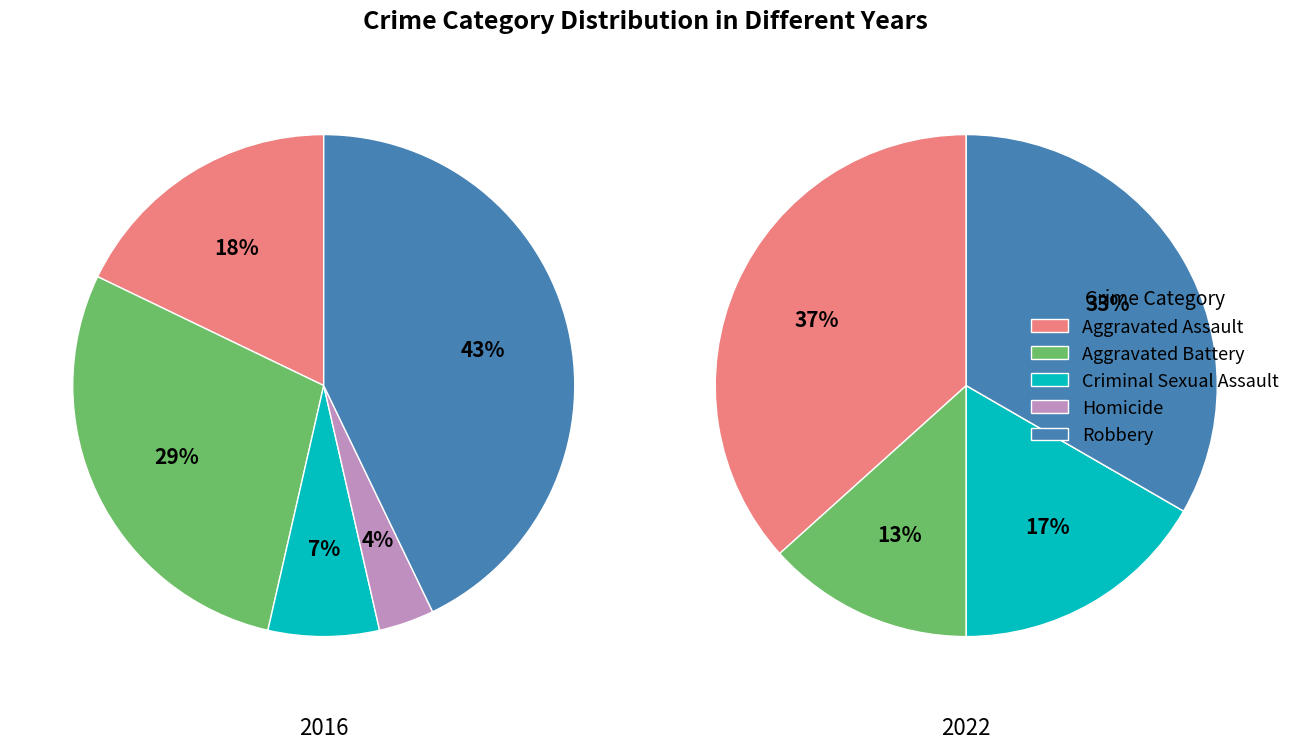

True or false: Aggravated Assault accounts for 37% of the total.

True